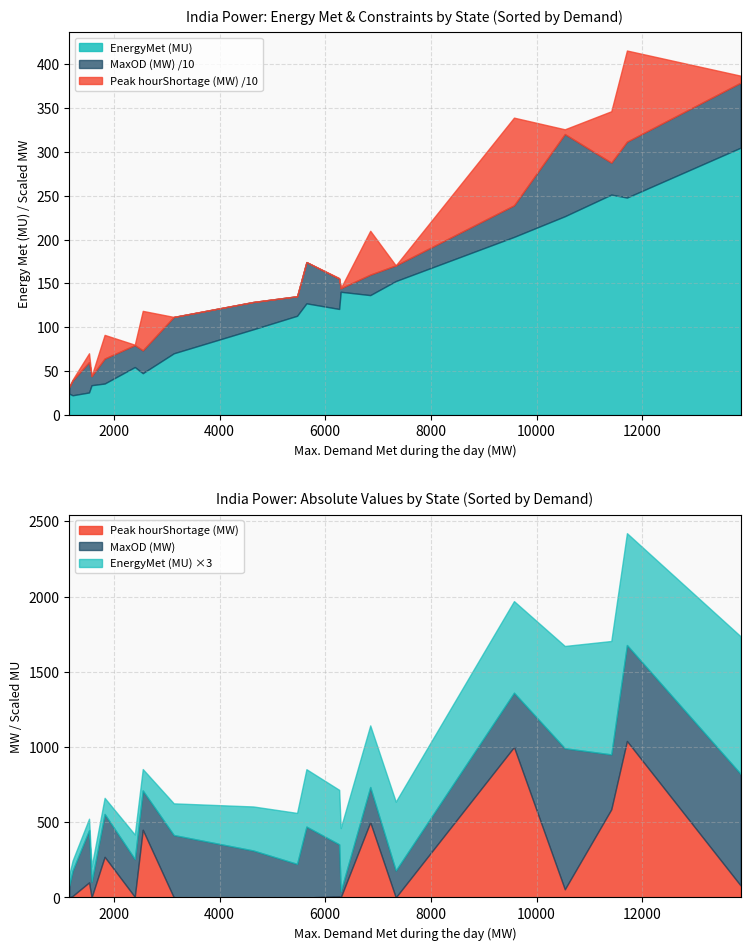

In MaxOD (MW), how many points are lower than both neighbors (excluding endpoints)?

6